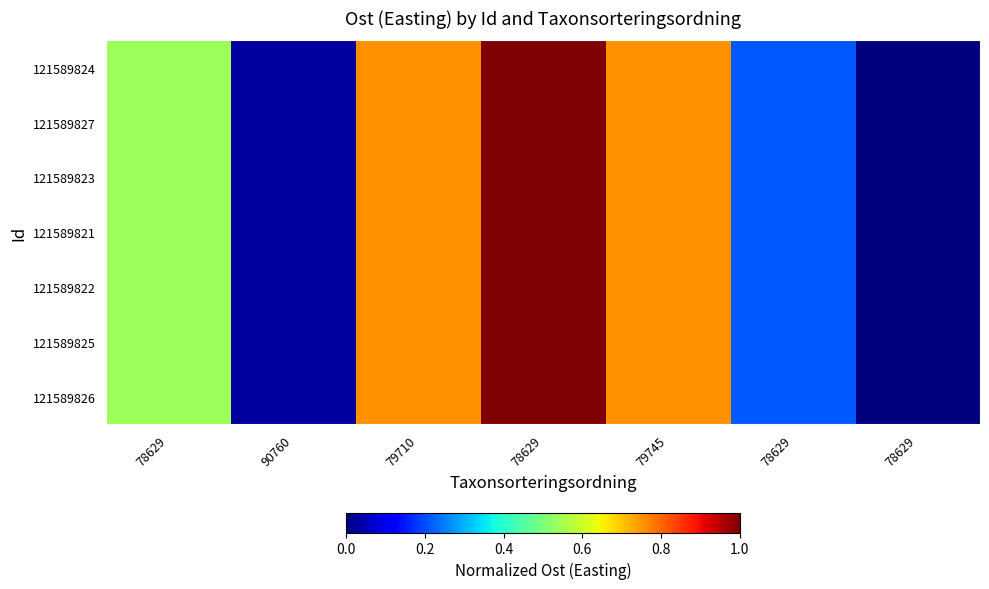

What is the total value across all series at 79745?

5.3